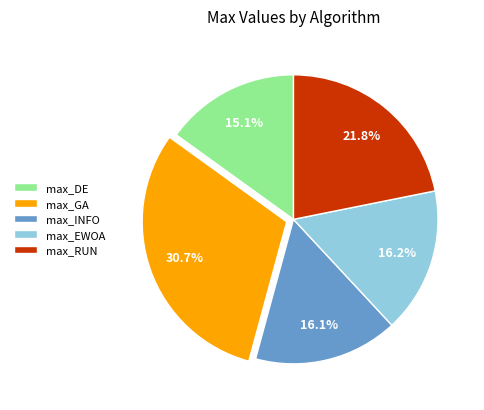

To the nearest percent, what is the average slice percentage?

20%